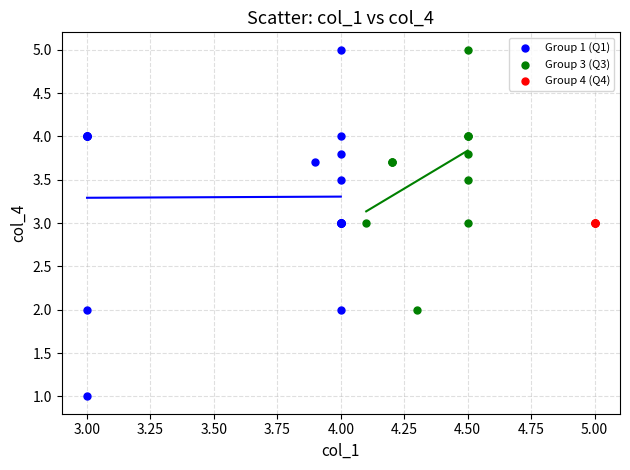

Which series contains the lowest Y value?

Group 1 (Q1)